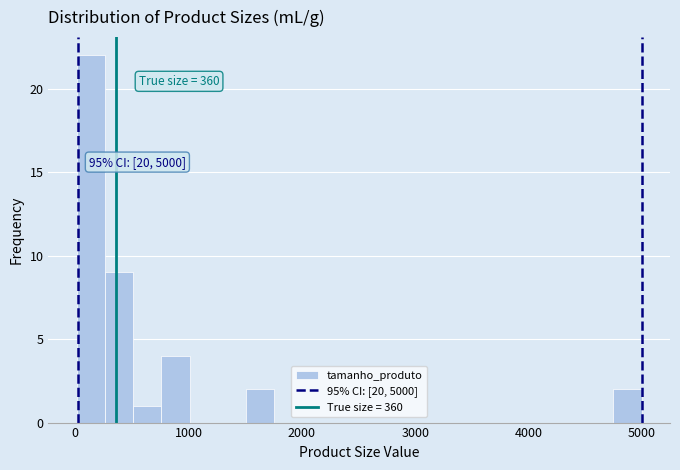

Read against the x-axis, roughly where is the centre of the tallest bar?

100